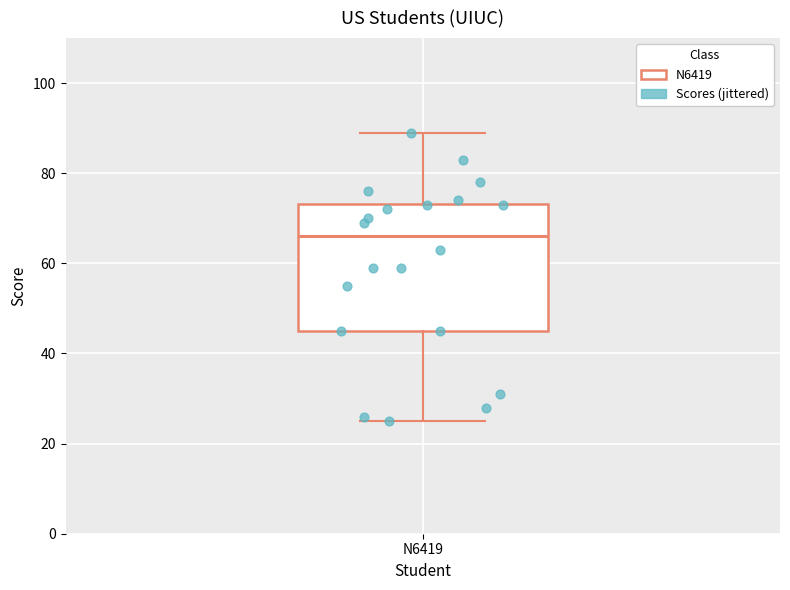

Read this box plot against the y-axis: the position of the median line, the range covered by the box, and the ends of both whiskers. The values are not printed on the chart, so give them approximately, as read against the axis.

median 66, box 46 to 74, whiskers 26 to 90